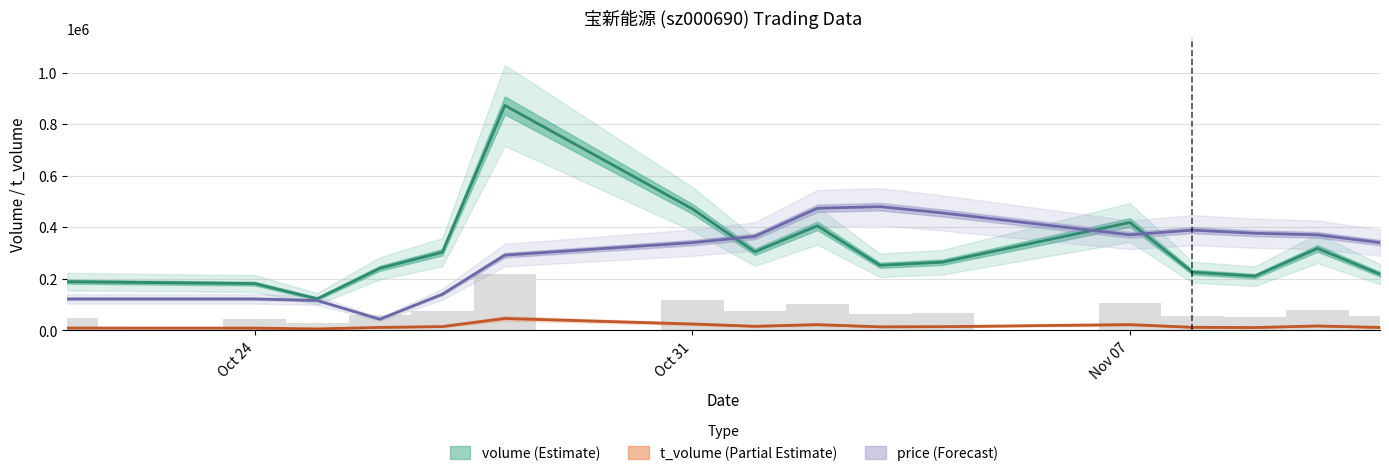

How many values in the volume series exceed 264810?

7